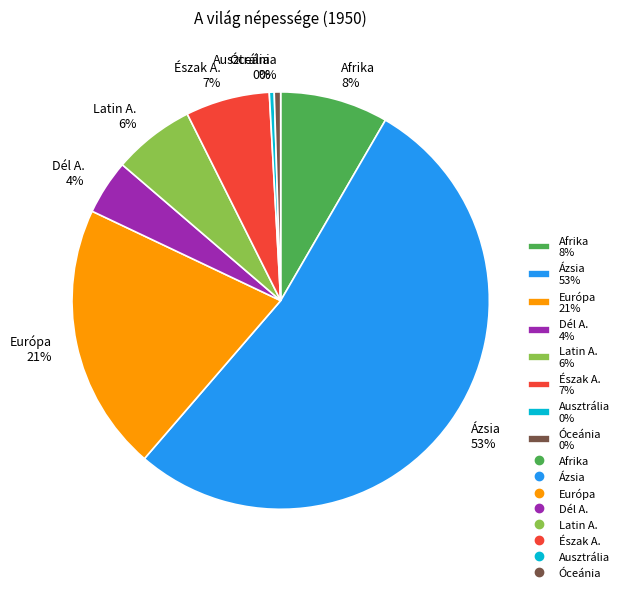

Is there a majority slice in this chart?

Yes